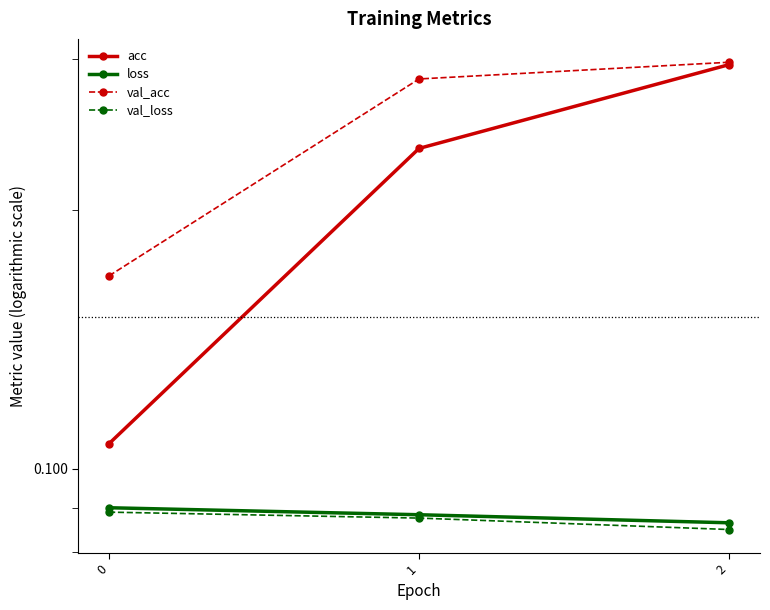

List the labels in order of acc value, largest first.

2, 1, 0